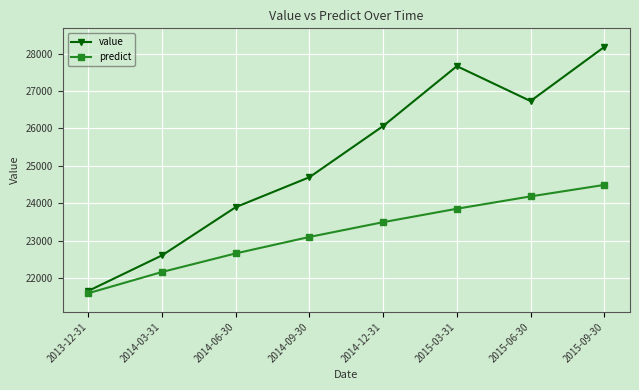

What position from the right is 2015-09-30?

1